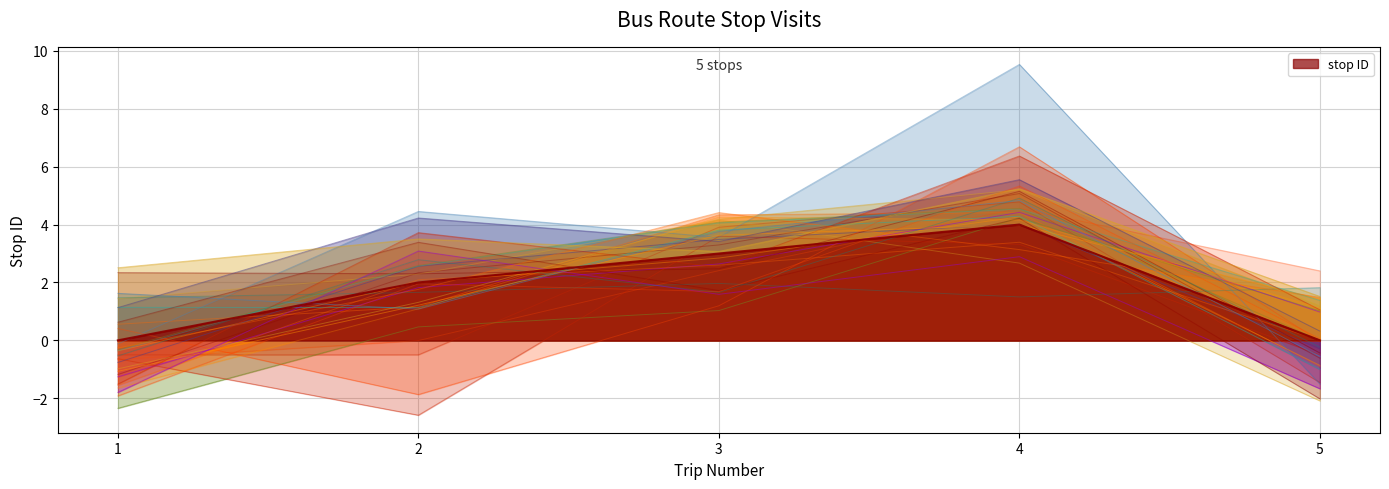

How many positive values are there?

3